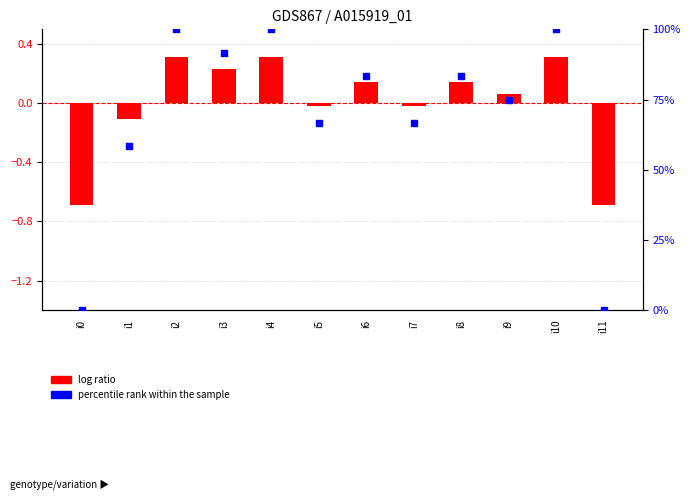

What are all the series names shown in the legend?

log ratio, percentile rank within the sample